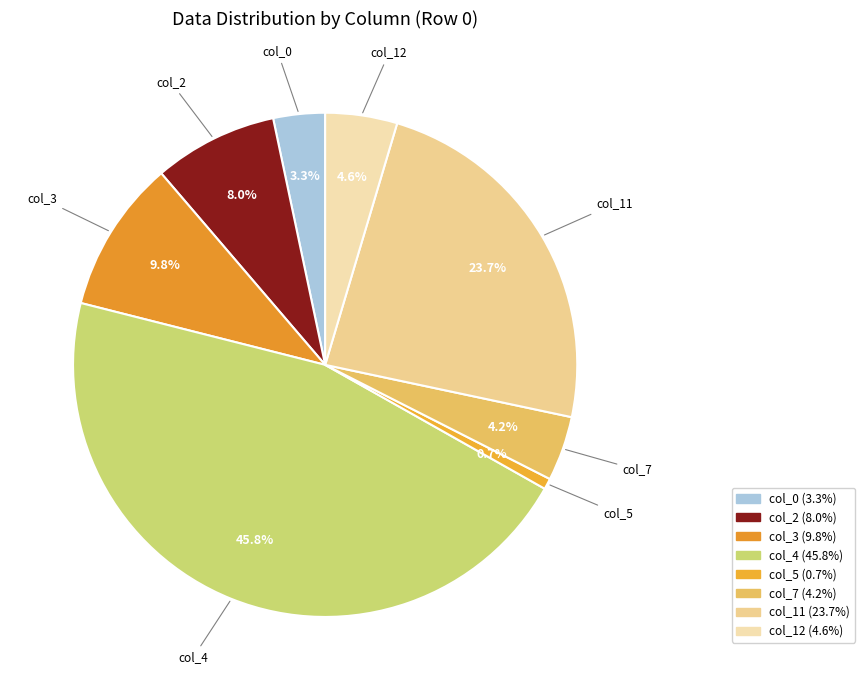

Combined, do col_2 and col_0 account for over 50%?

No